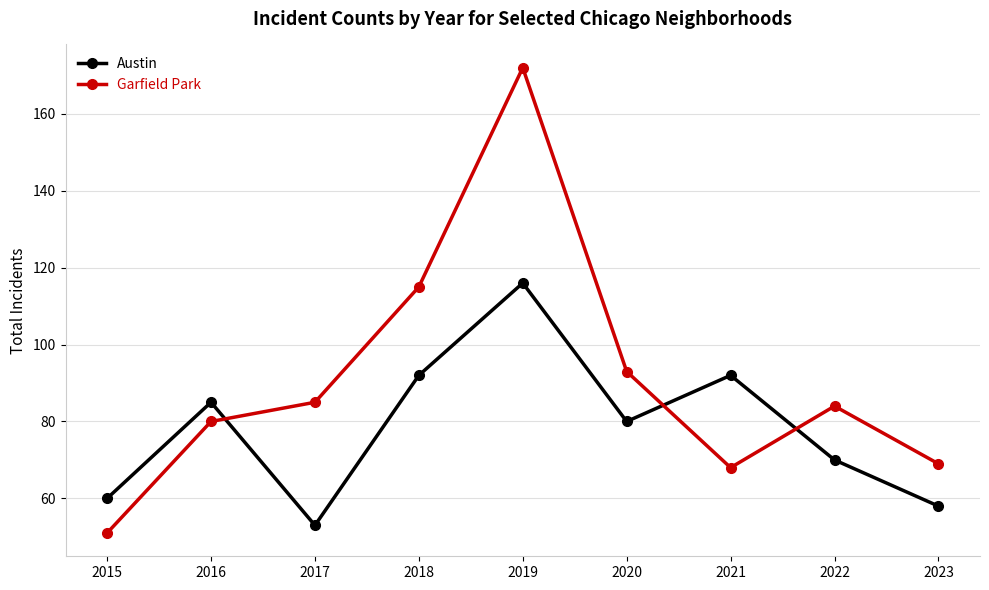

Which label corresponds to the smallest value in the chart?

2015